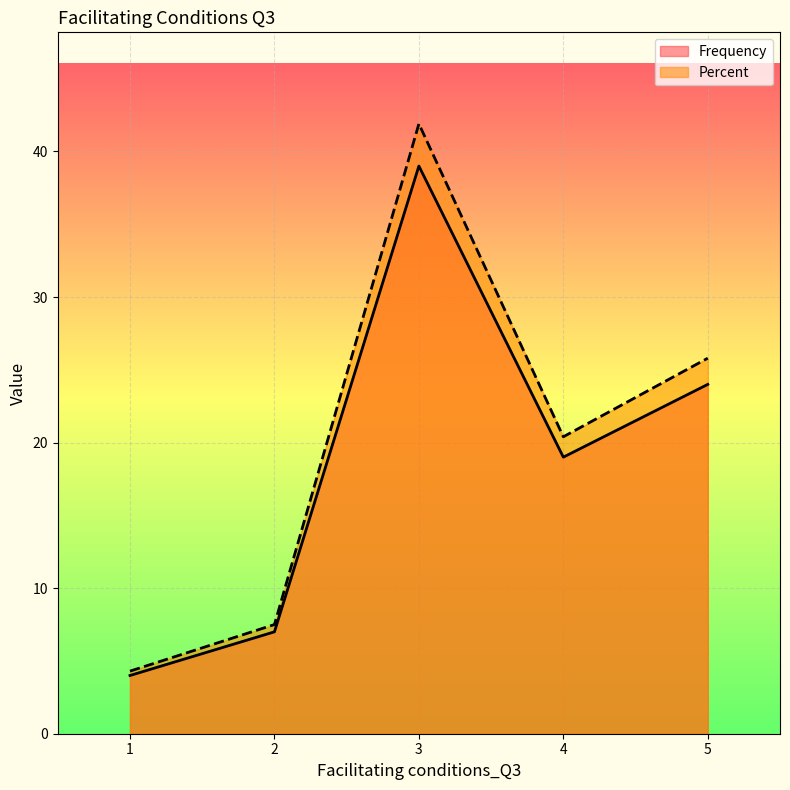

At which category is the sum across all series the highest?

3